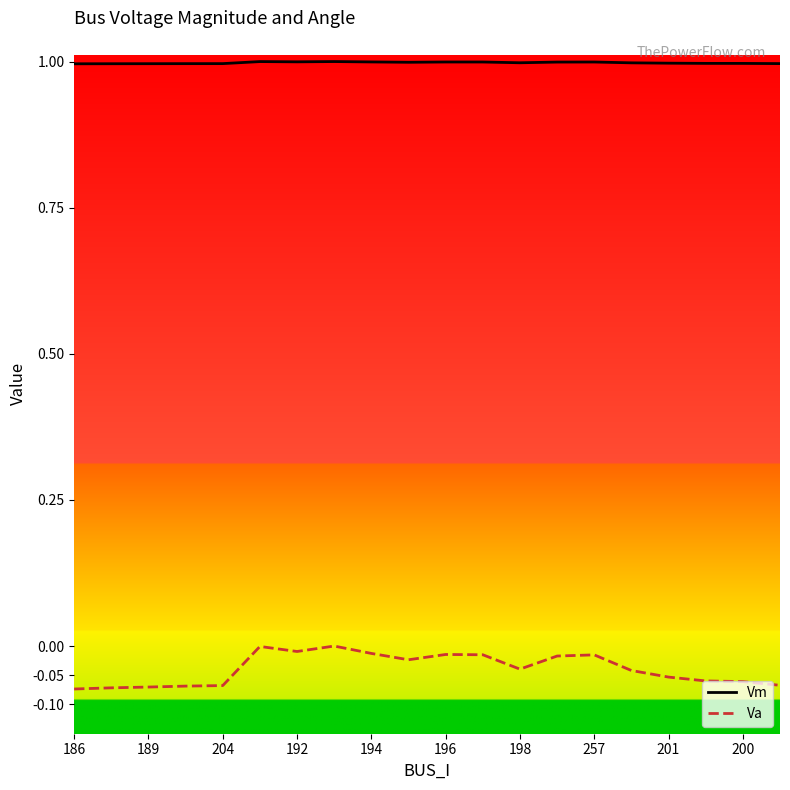

Which series has the largest total across all categories?

Vm